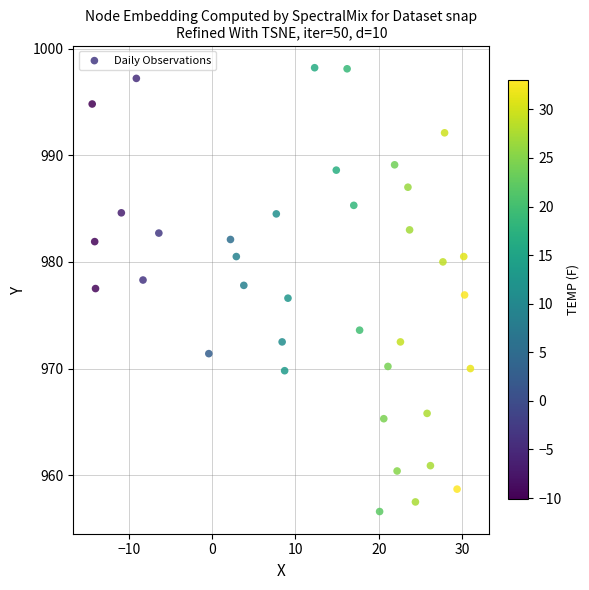

What is the range of Y values (max minus min)?

41.6